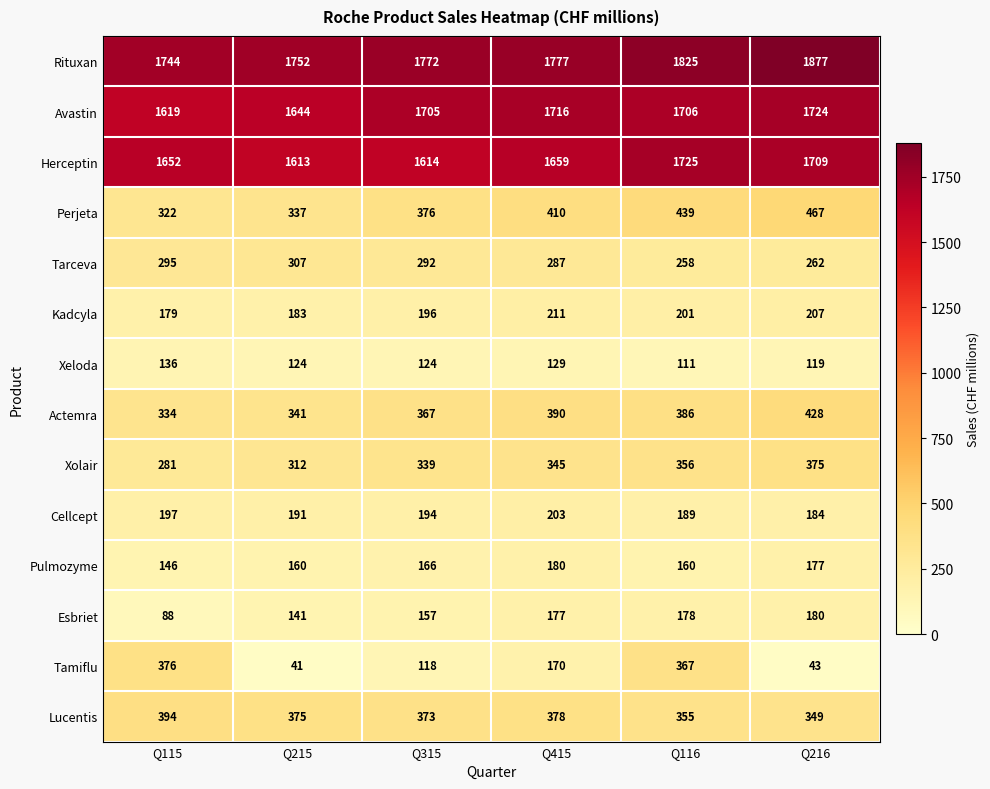

Count the number of categories in the chart.

6